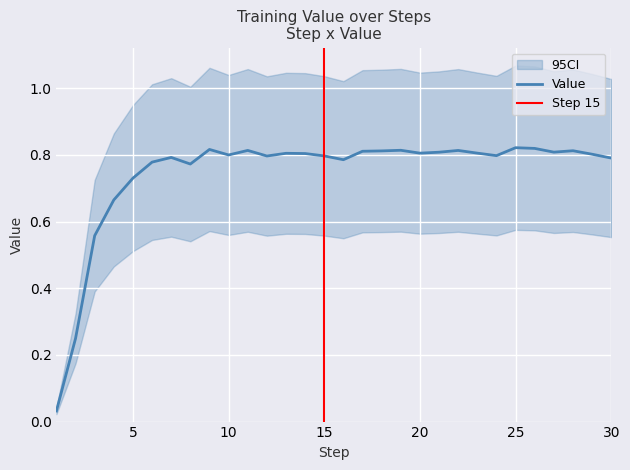

How many lines are shown in the chart?

1